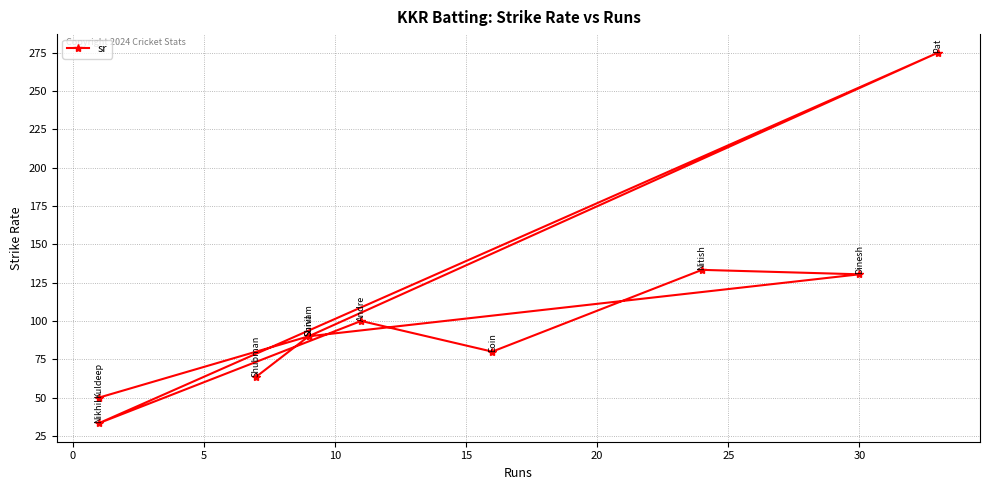

What is the value of the 1st point from the left?

63.6